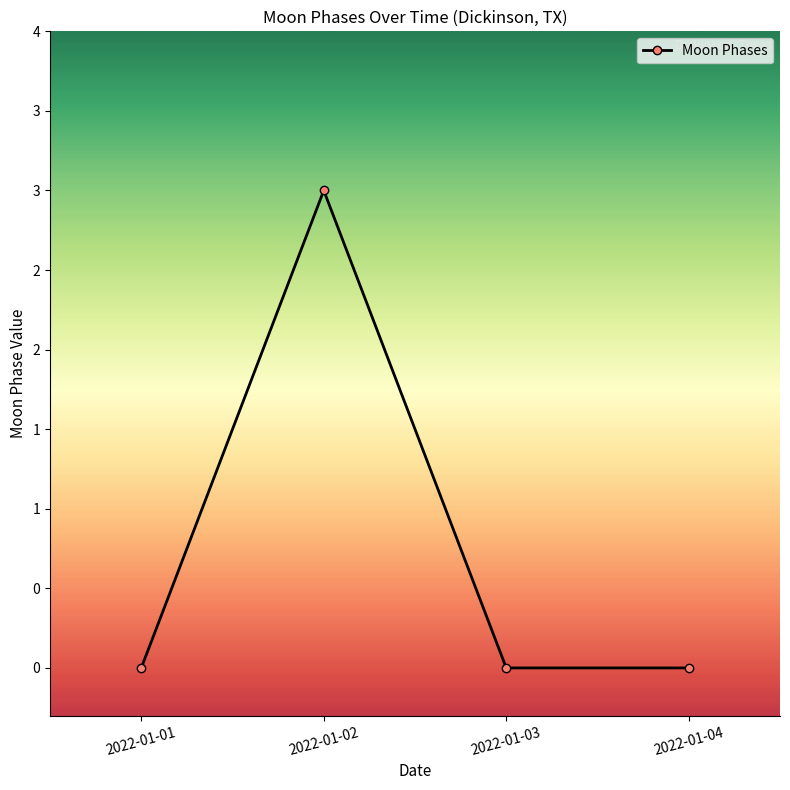

True or false: the data has more than 2 interior local peaks.

False